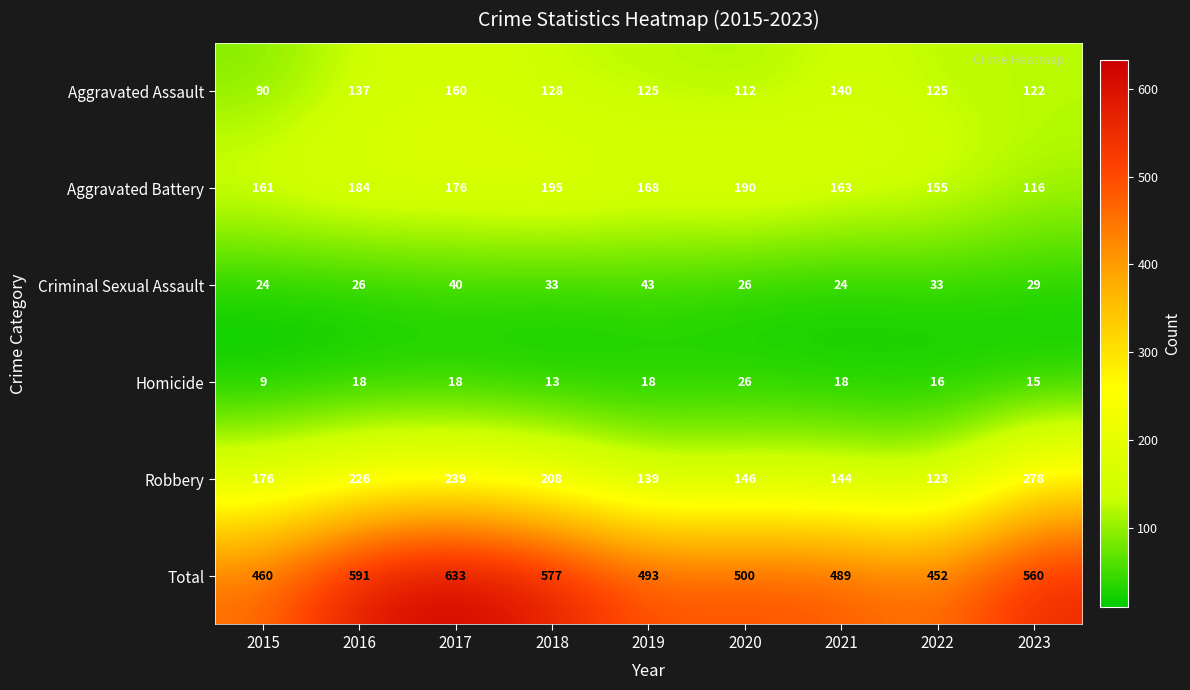

Rank the series by their maximum value, from lowest to highest.

Homicide, Criminal Sexual Assault, Aggravated Assault, Aggravated Battery, Robbery, Total